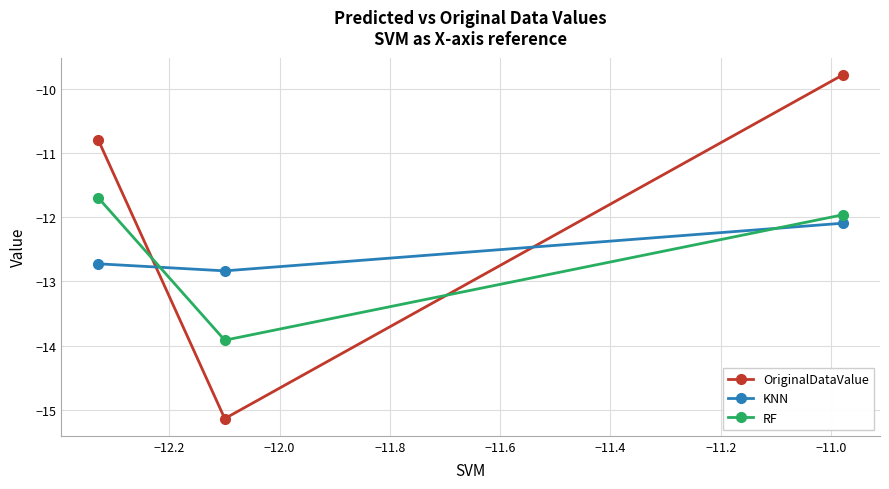

What is the difference between the maximum and second lowest values in the KNN series?

0.6